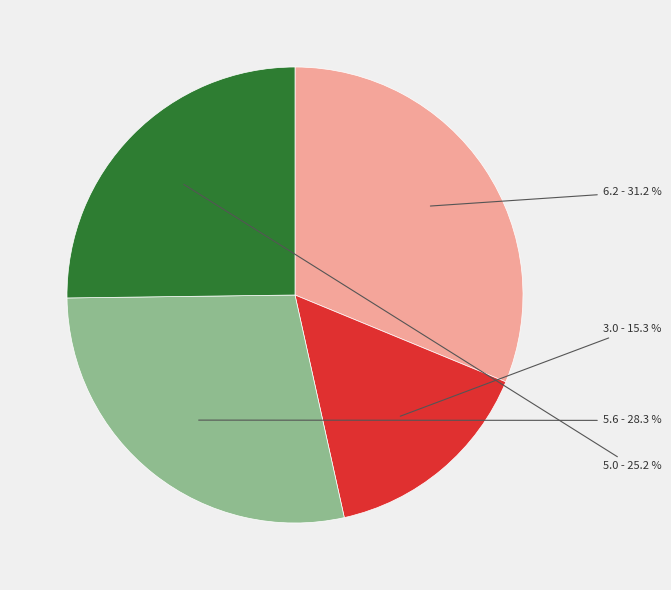

Is there a majority slice in this chart?

No